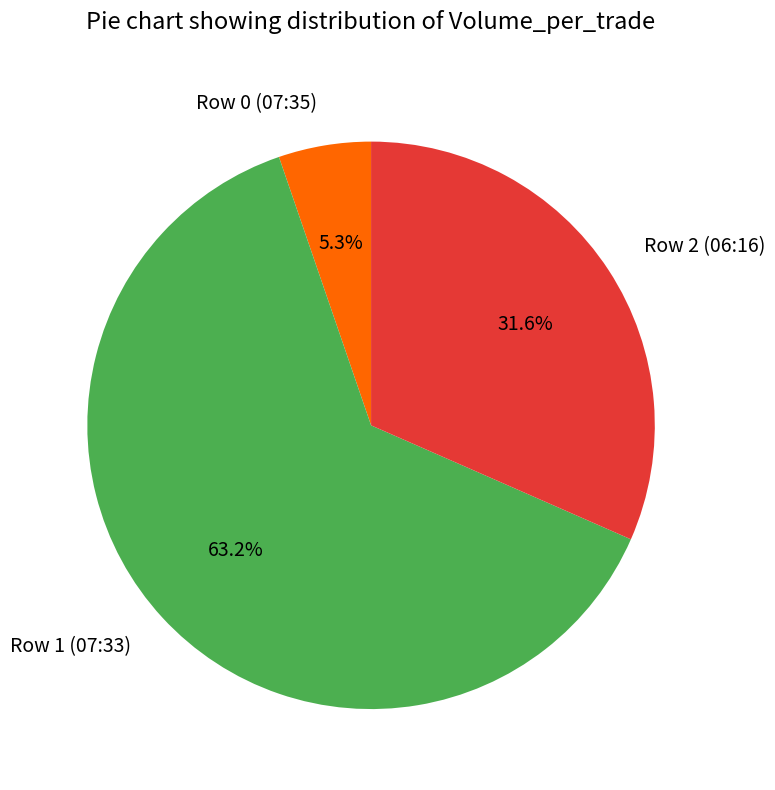

The Row 2 (06:16) slice represents 20% of the pie. True or false?

False